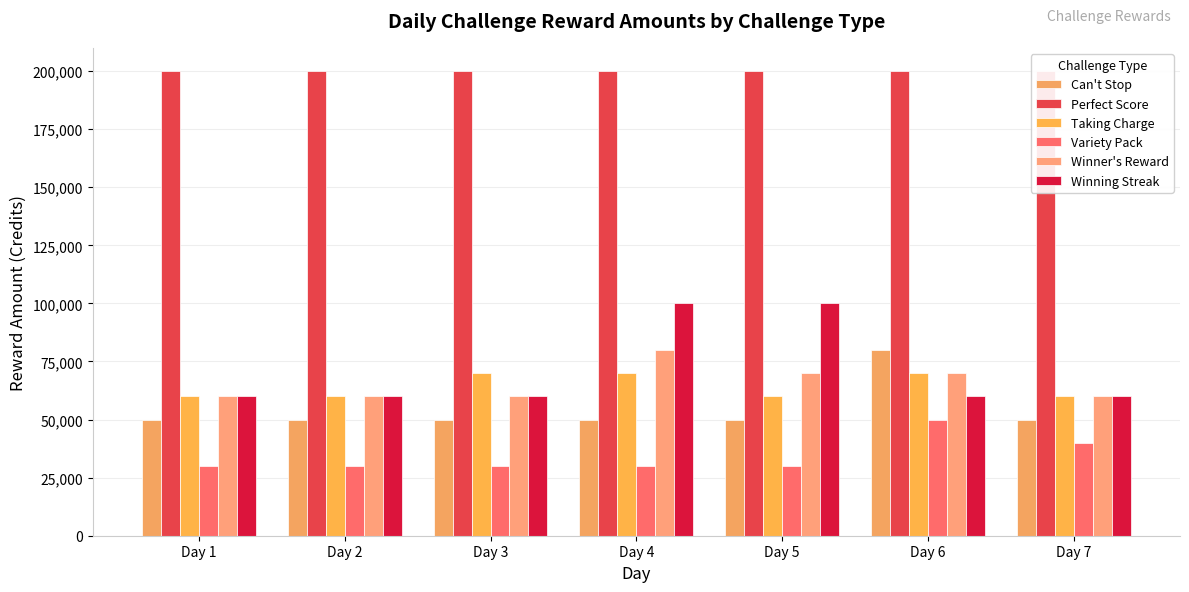

Which series has the largest total across all categories?

Perfect Score